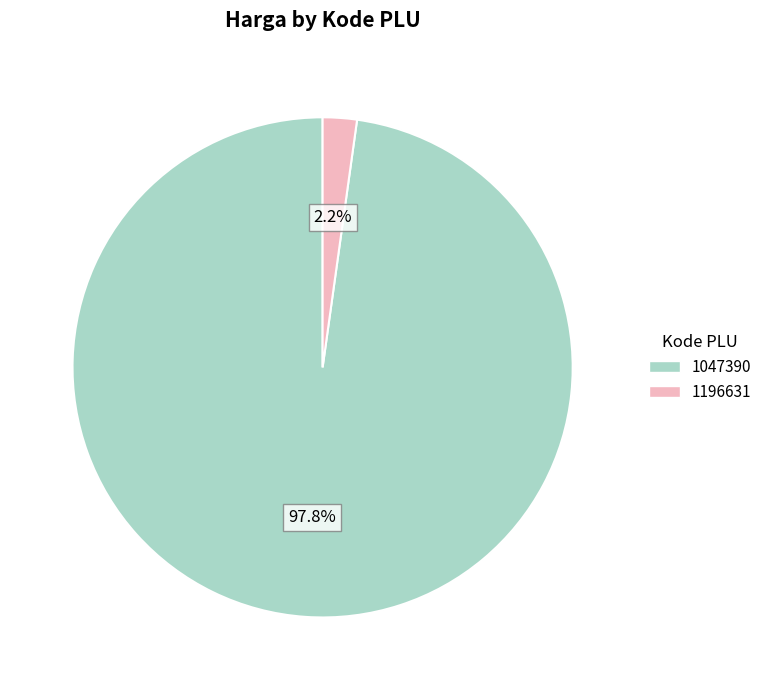

Between 1047390 and 1196631, which is larger?

1047390